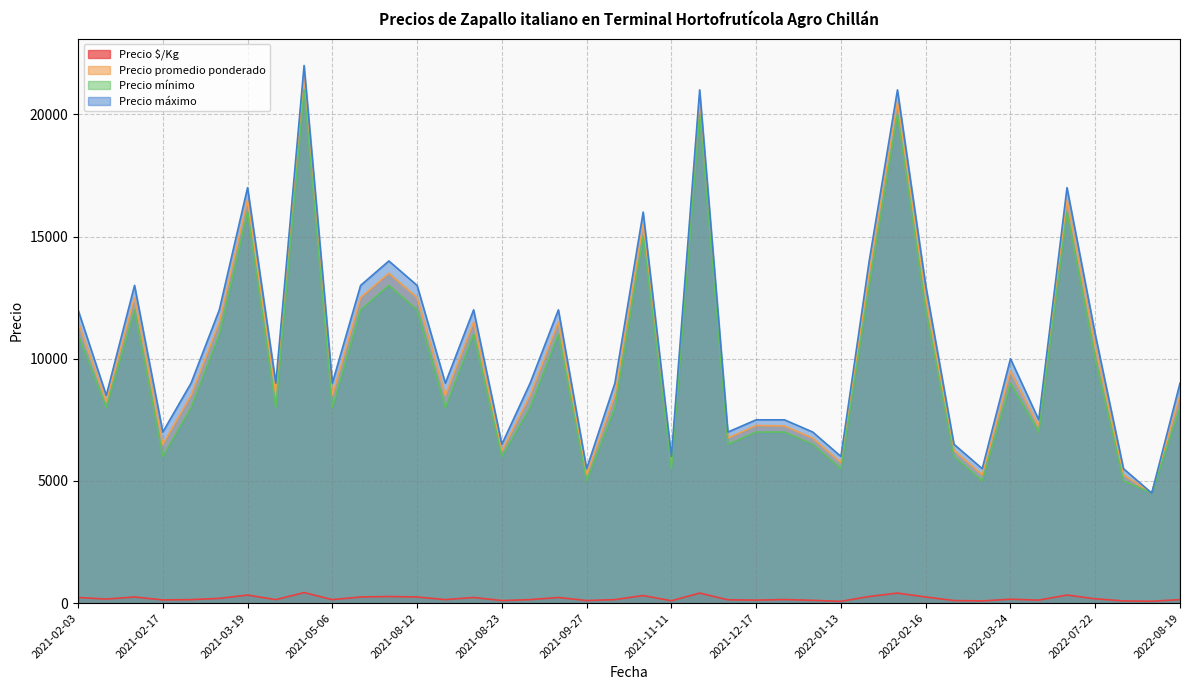

What is the label of the 18th point from the left?

2021-09-08